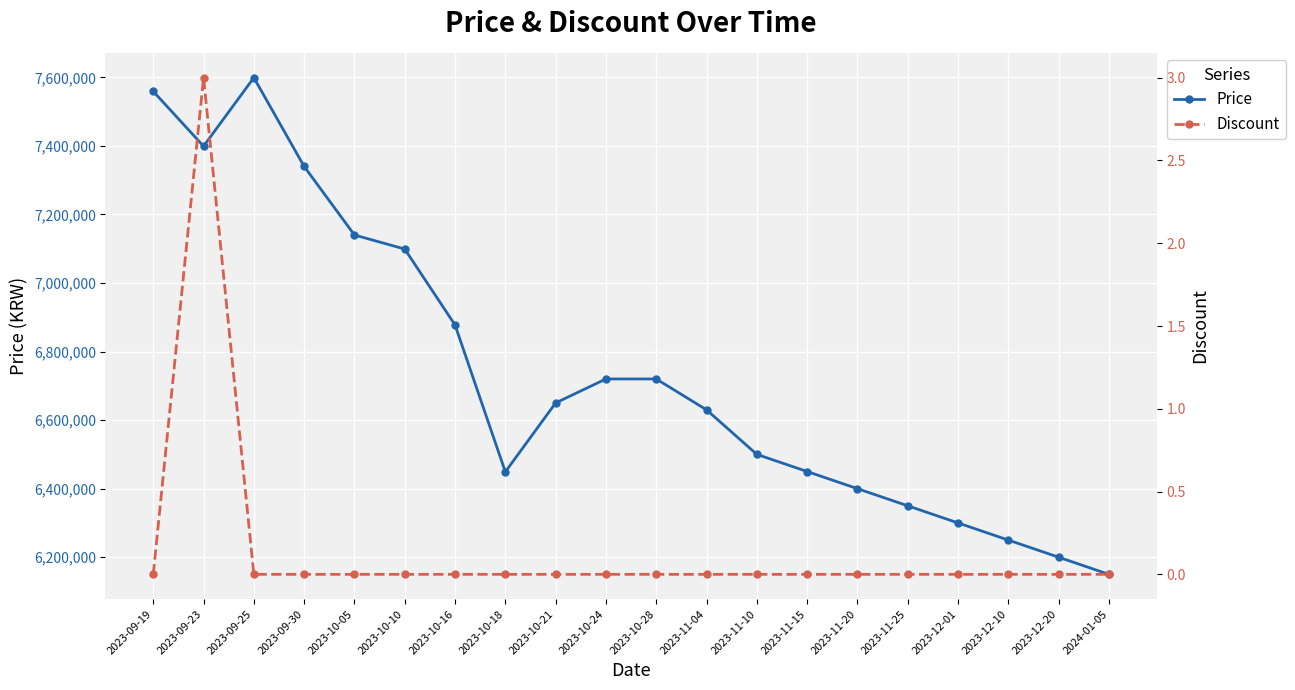

Reading right to left, list all the values displayed in this chart.

Price: 2024-01-05=6150000	2023-12-20=6200000	2023-12-10=6250000	2023-12-01=6300000	2023-11-25=6350000	2023-11-20=6400000	2023-11-15=6450000	2023-11-10=6500000	2023-11-04=6630000	2023-10-28=6720000	2023-10-24=6720000	2023-10-21=6650000	2023-10-18=6449000	2023-10-16=6877500	2023-10-10=7099000	2023-10-05=7140000	2023-09-30=7340000	2023-09-25=7599000	2023-09-23=7399000	2023-09-19=7559000
Discount: 2024-01-05=0	2023-12-20=0	2023-12-10=0	2023-12-01=0	2023-11-25=0	2023-11-20=0	2023-11-15=0	2023-11-10=0	2023-11-04=0	2023-10-28=0	2023-10-24=0	2023-10-21=0	2023-10-18=0	2023-10-16=0	2023-10-10=0	2023-10-05=0	2023-09-30=0	2023-09-25=0	2023-09-23=3	2023-09-19=0